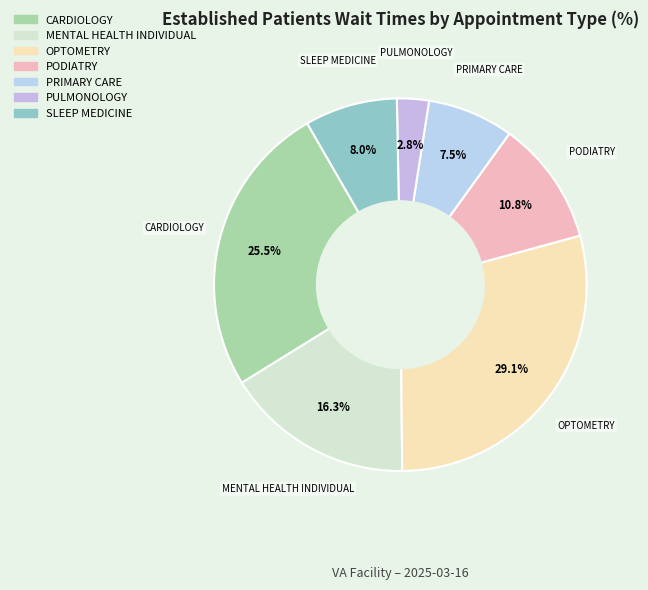

Does any single category account for the majority?

No